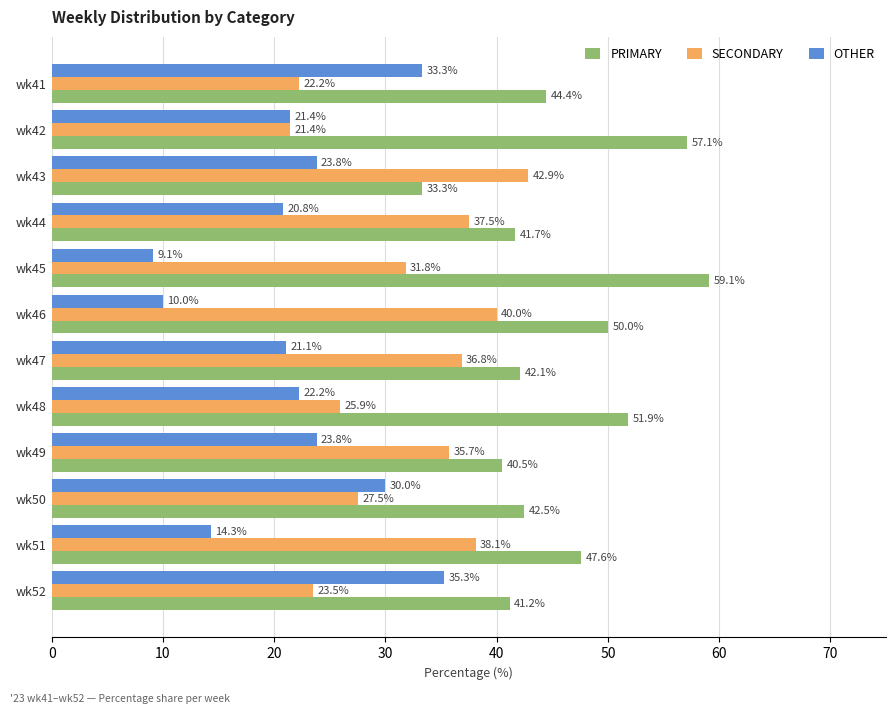

Read the SECONDARY value at wk41.

22.2